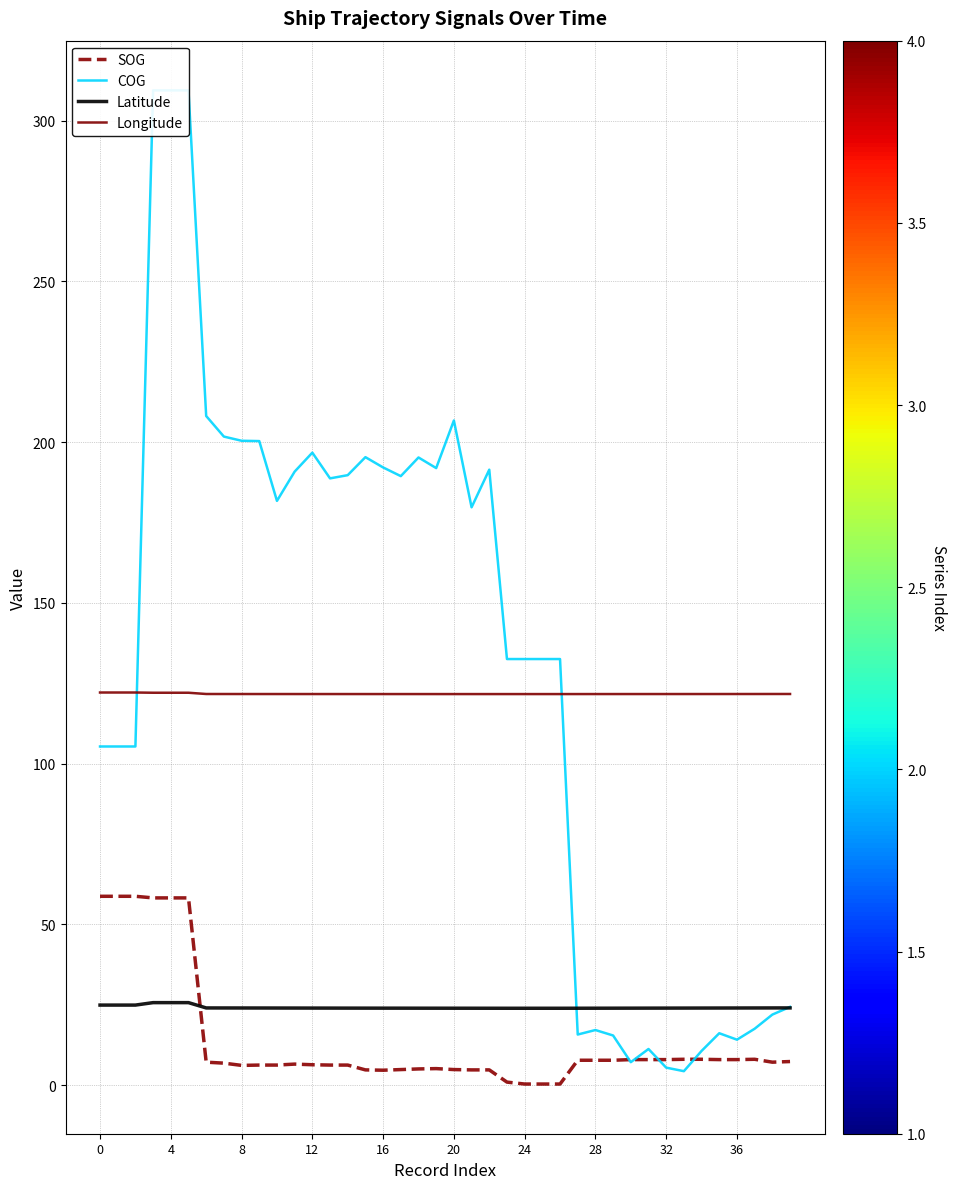

Is this an area chart (filled region under the line)?

No